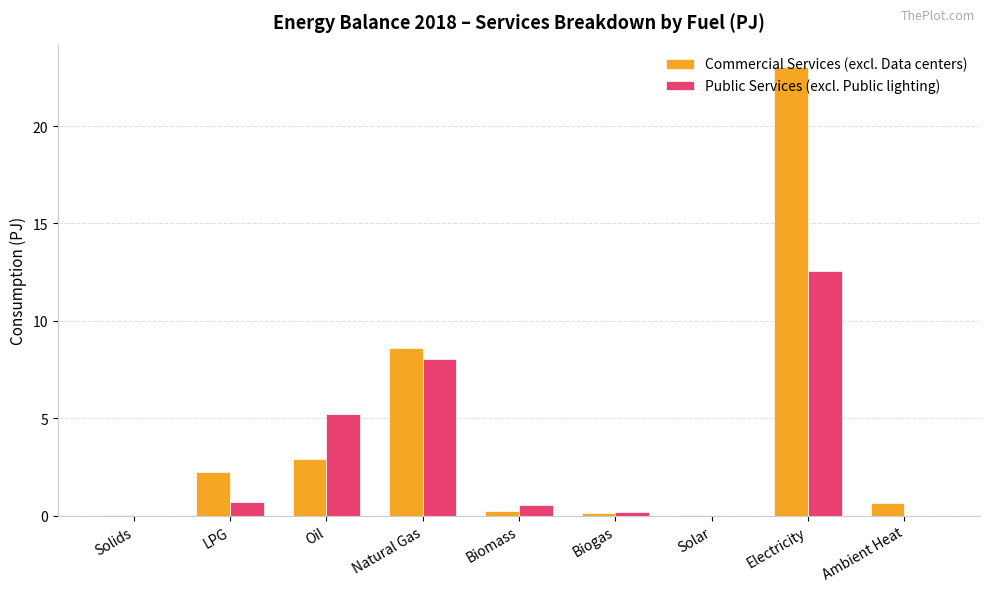

What is the sum of all Public Services (excl. Public lighting) values?

27.2